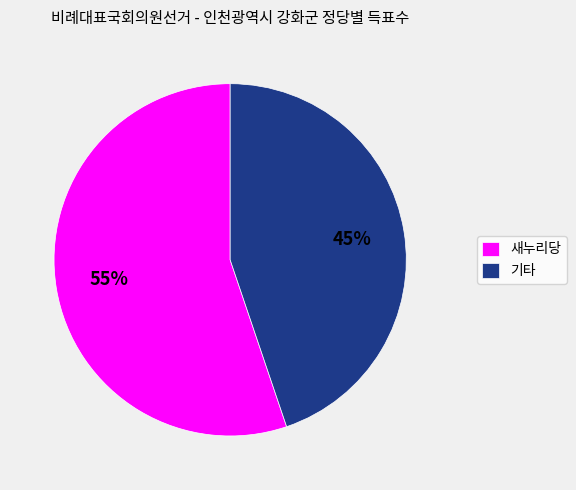

Is the sum of 기타 and 새누리당 greater than half?

Yes